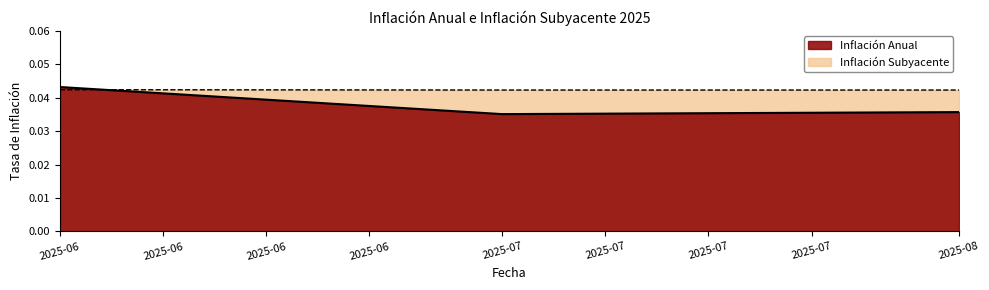

At how many categories does at least one series exceed 0?

3